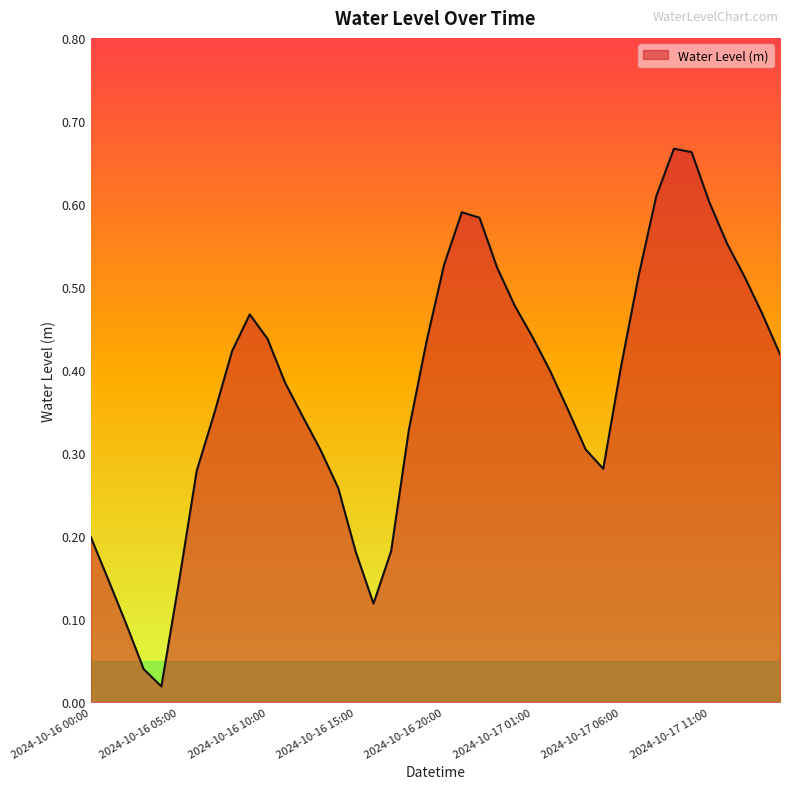

Does the chart display data point markers on the line(s)?

No